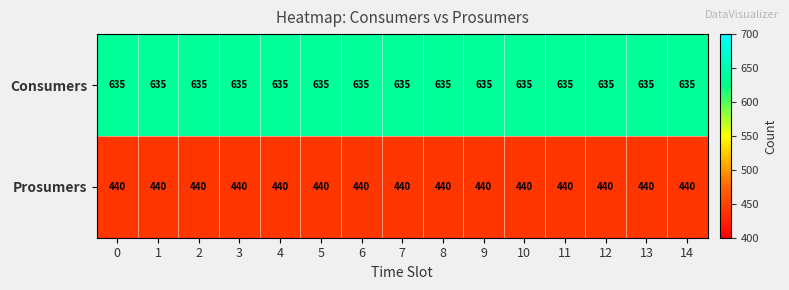

What is the average value of the Consumers series?

635